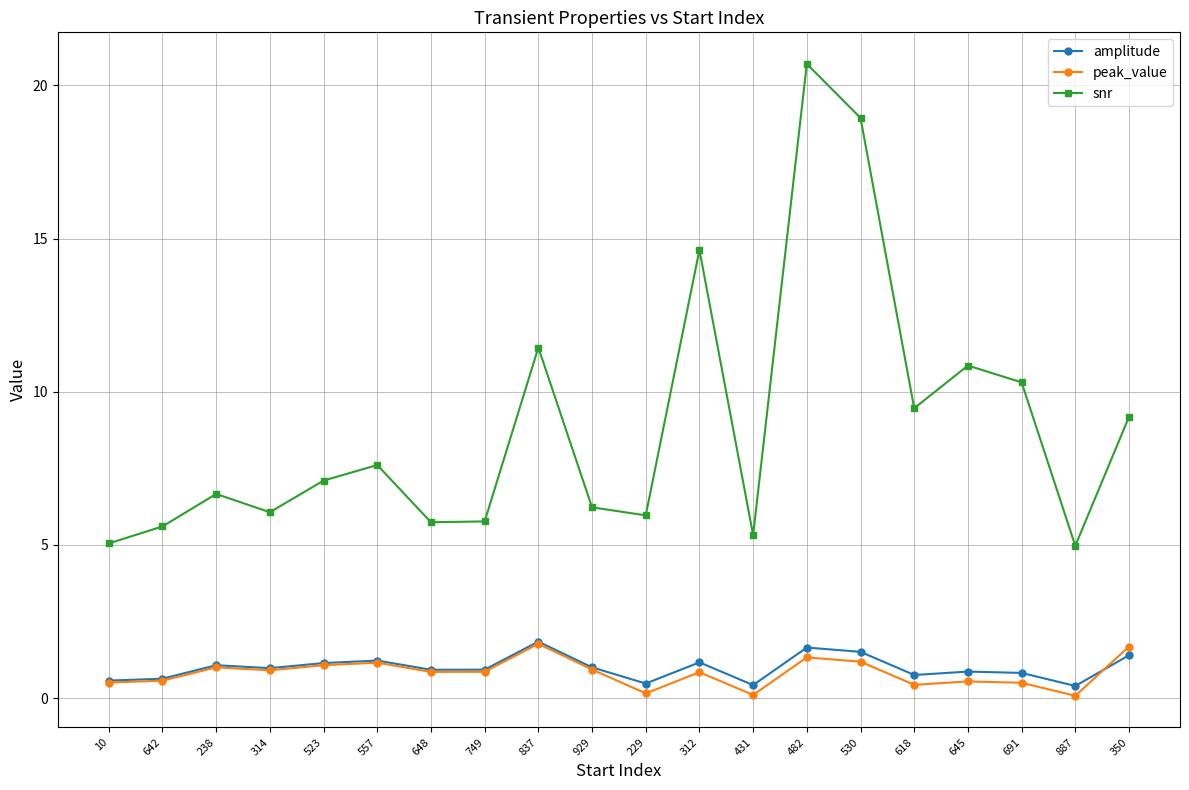

True or false: peak_value and snr intersect in this chart.

False